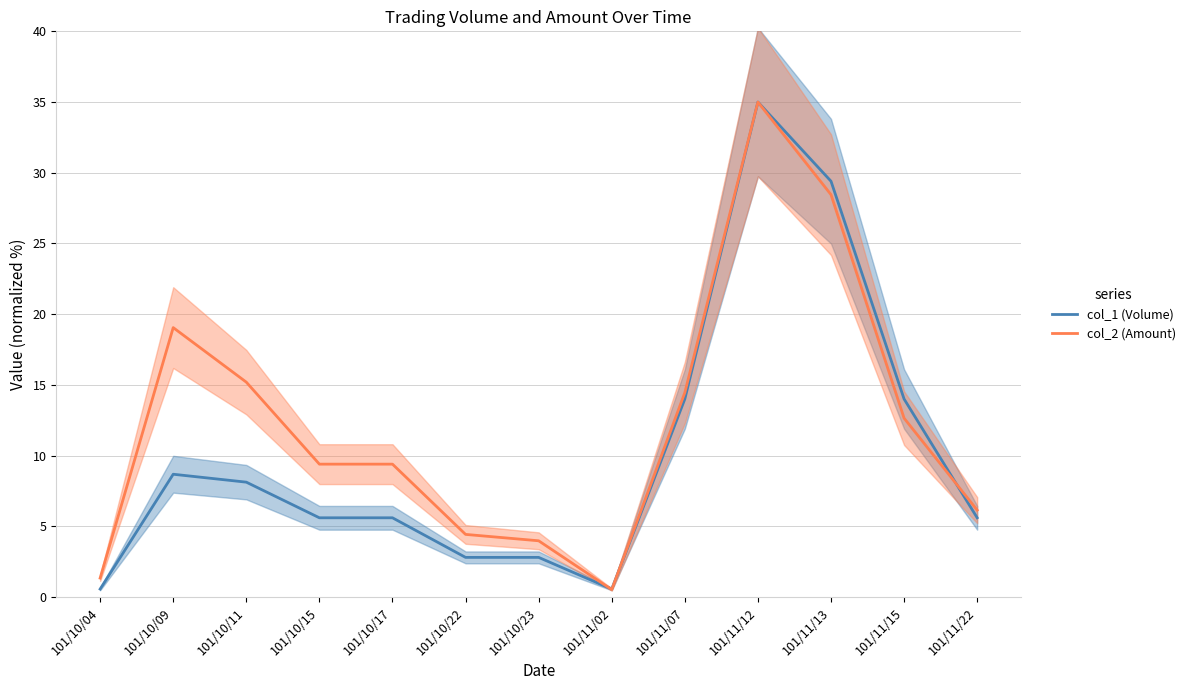

What is the difference between the maximum and second lowest values in the col_2 (Amount) series?

33.7